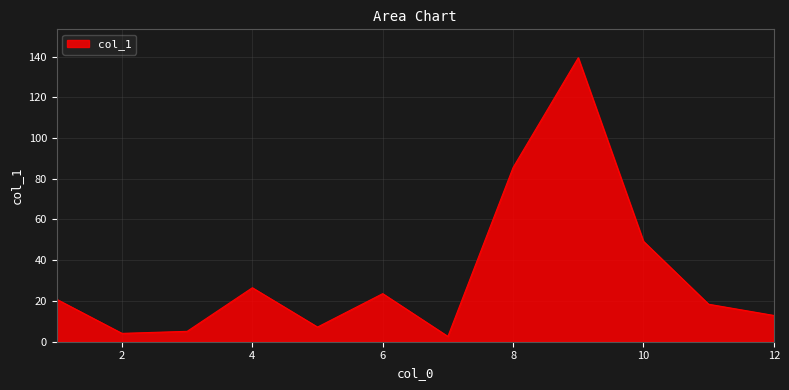

Count the number of categories in the chart.

12